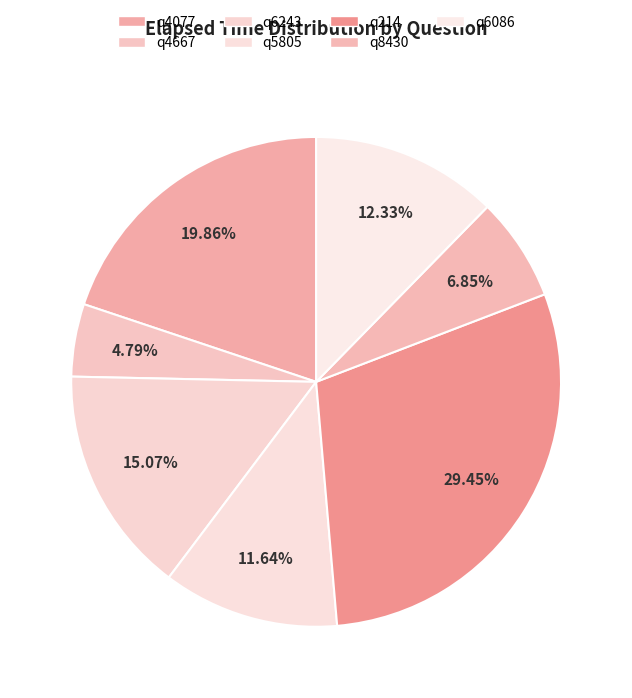

To the nearest percent, what is the difference between the q214 and q5805 slice percentages?

18%